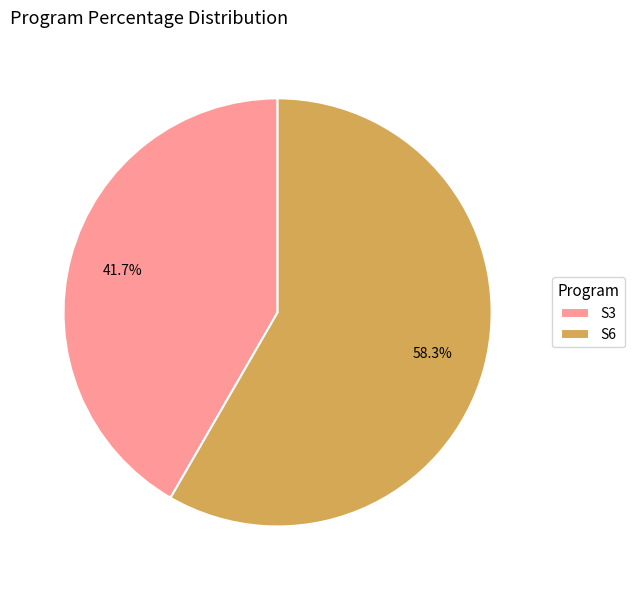

What percentage do S3 and S6 together represent?

100.0%